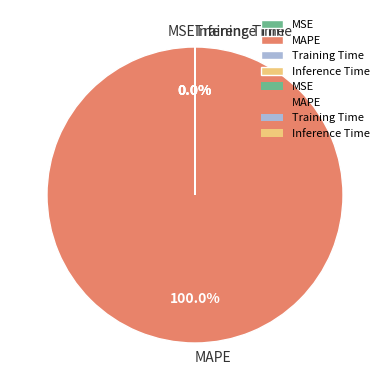

The Training Time slice represents 1% of the pie. True or false?

False